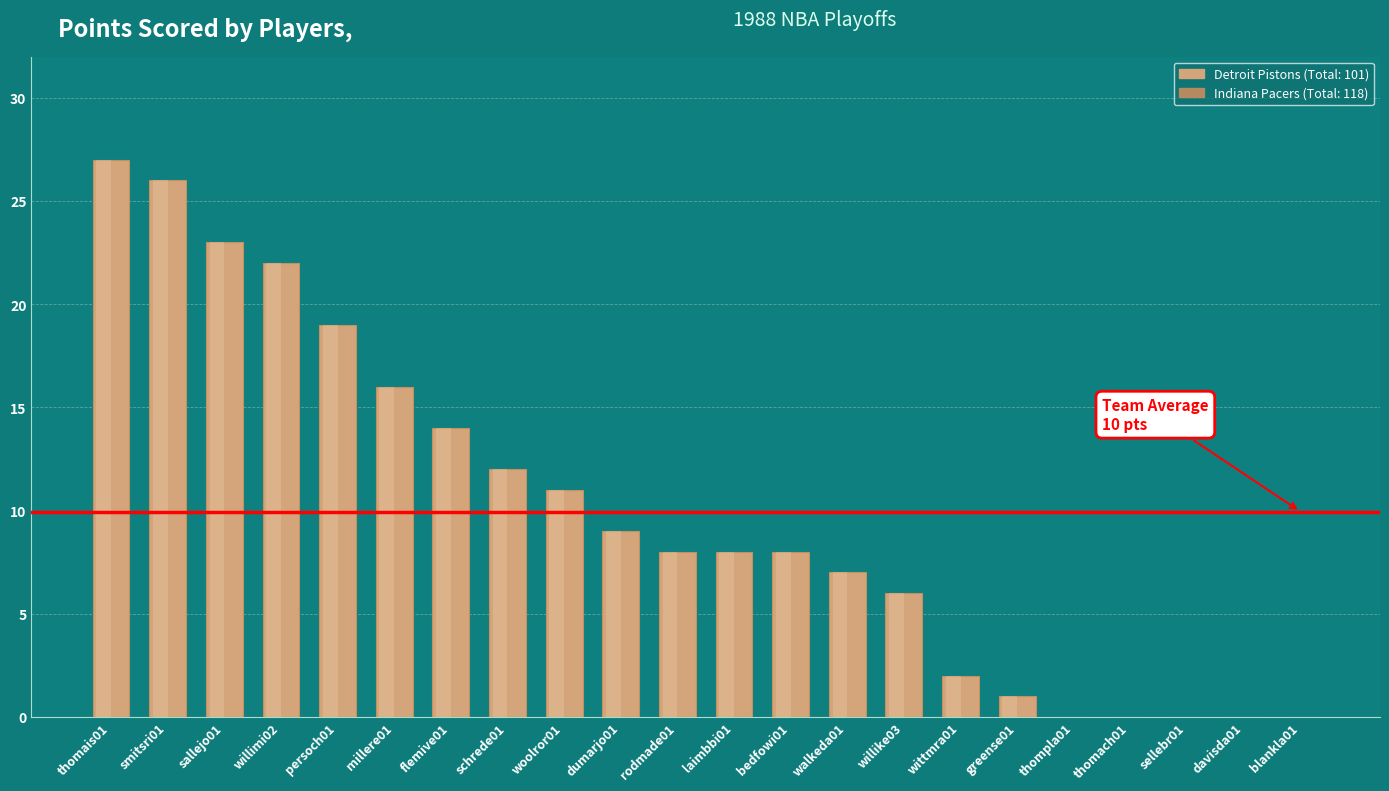

How many bars are there in total?

22